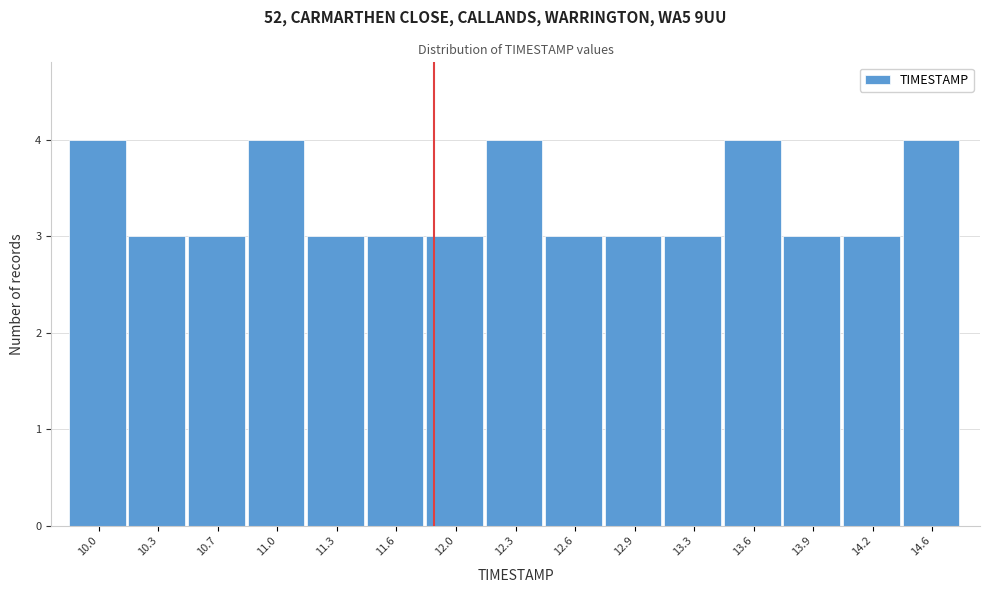

Reading left to right, extract all data points from this chart.

10.0=4	10.3=3	10.7=3	11.0=4	11.3=3	11.6=3	12.0=3	12.3=4	12.6=3	12.9=3	13.3=3	13.6=4	13.9=3	14.2=3	14.6=4